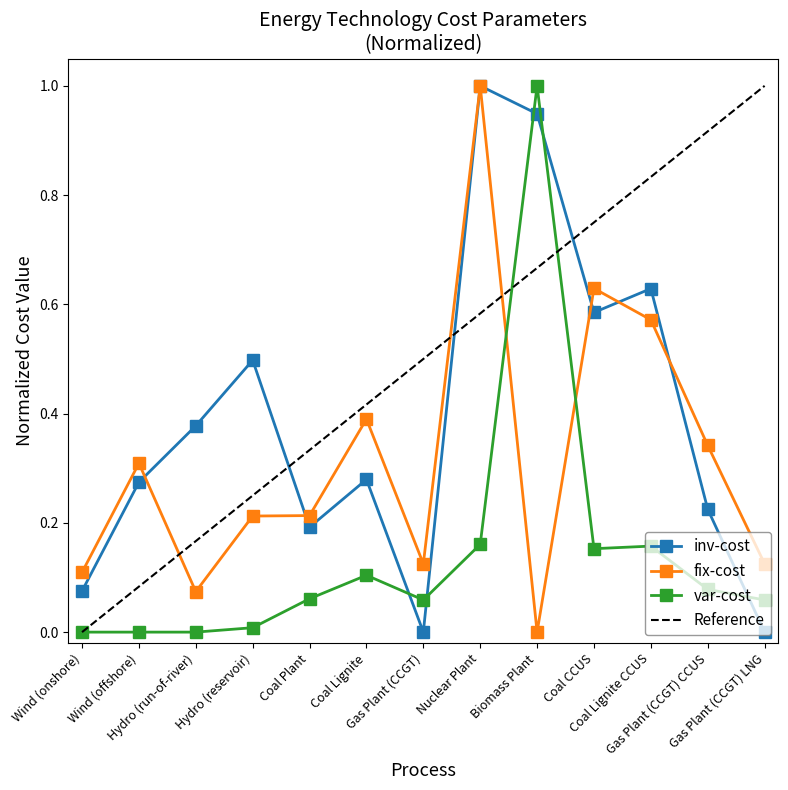

What is the spread (max minus min) of values at Coal CCUS?

0.5